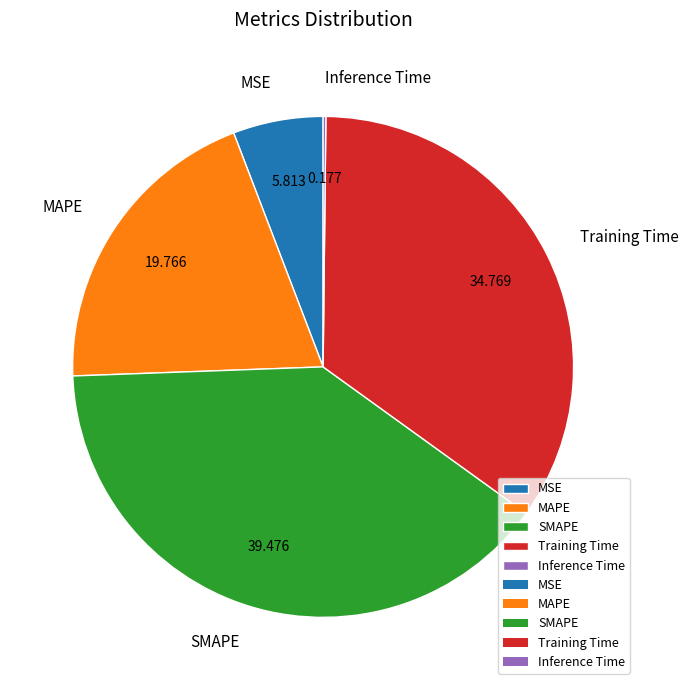

True or false: MAPE accounts for 11% of the total.

False